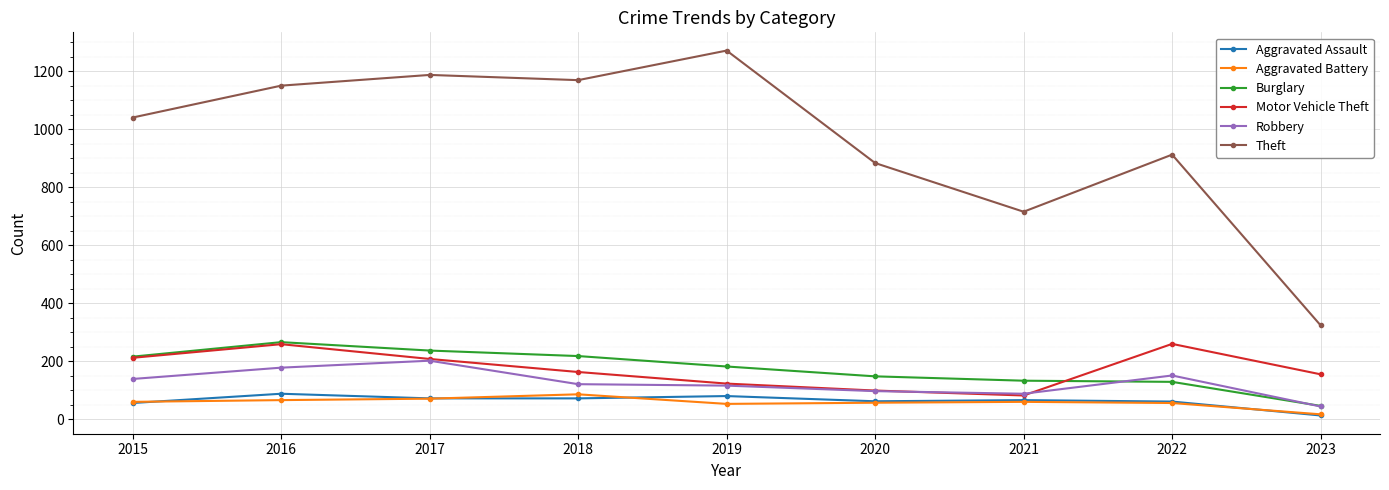

The Robbery series shows 97 at 2020. True or false?

True